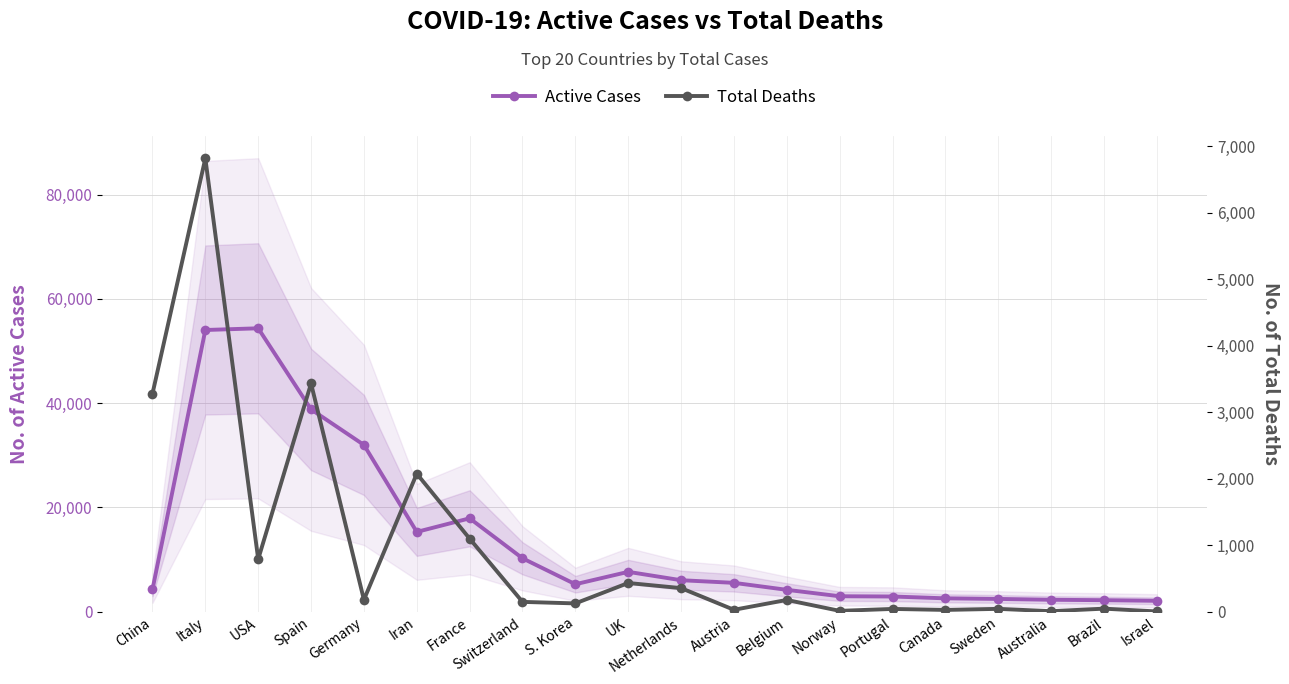

What is the average value of the Active Cases series?

13666